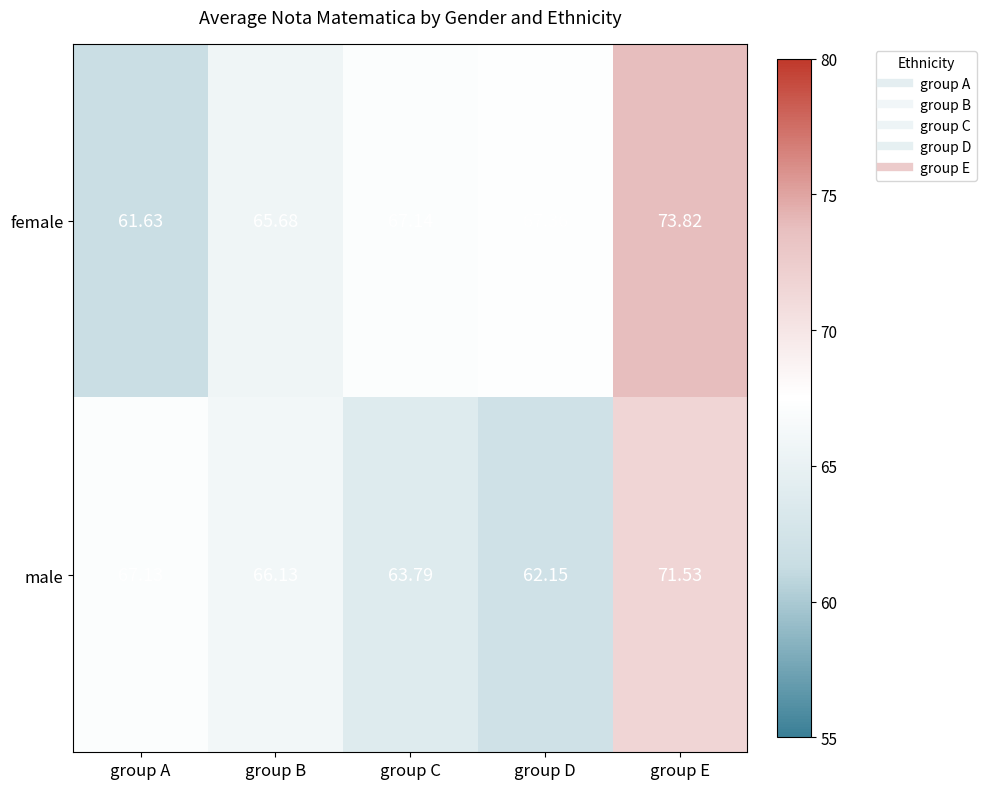

What is the total value across all series at group B?

131.8